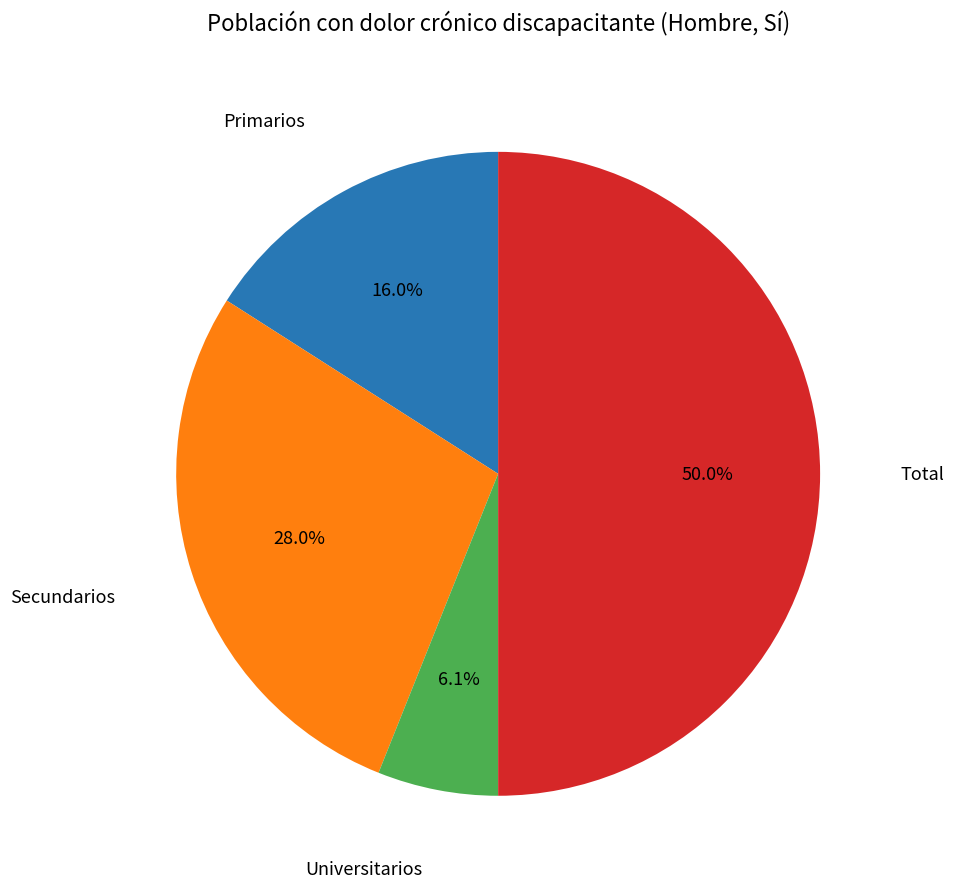

How many slices are in this pie chart?

4